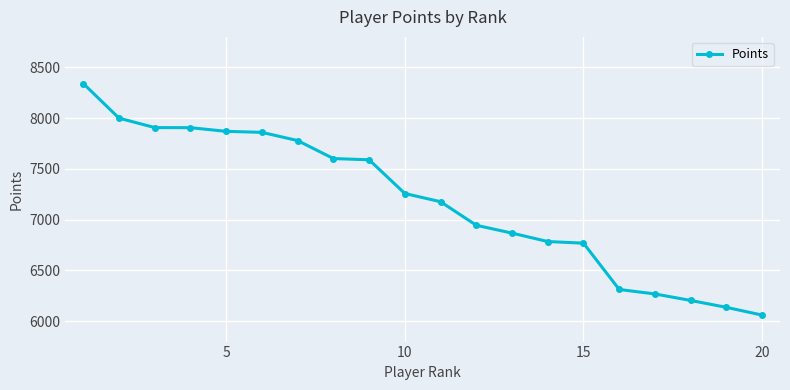

What is the average value?

7182